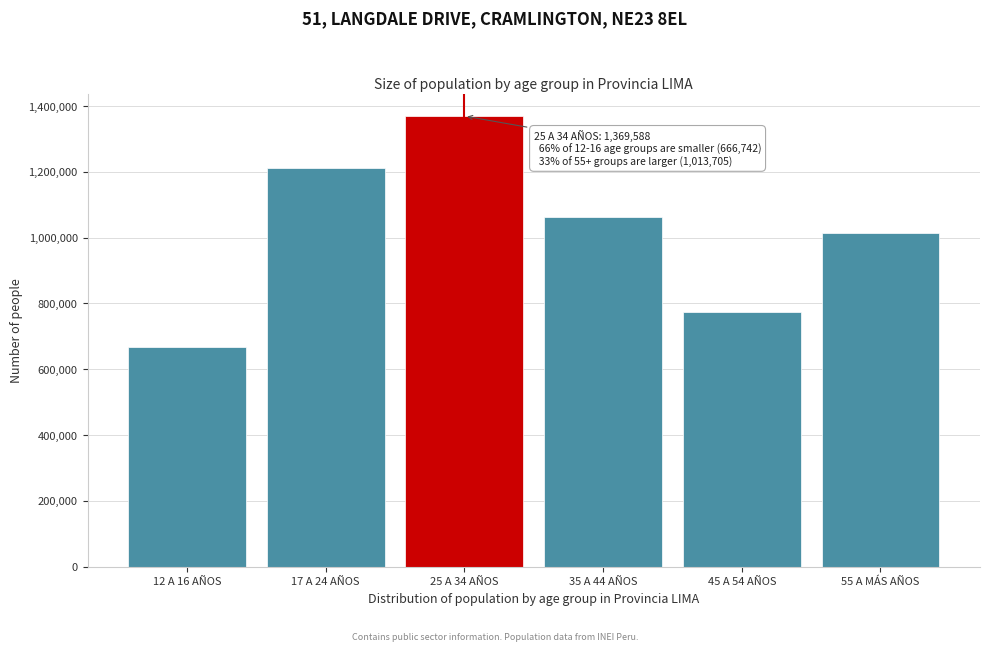

Reading right to left, list all the values displayed in this chart.

55 A MÁS AÑOS=1013705	45 A 54 AÑOS=774900	35 A 44 AÑOS=1063696	25 A 34 AÑOS=1369588	17 A 24 AÑOS=1212640	12 A 16 AÑOS=666742